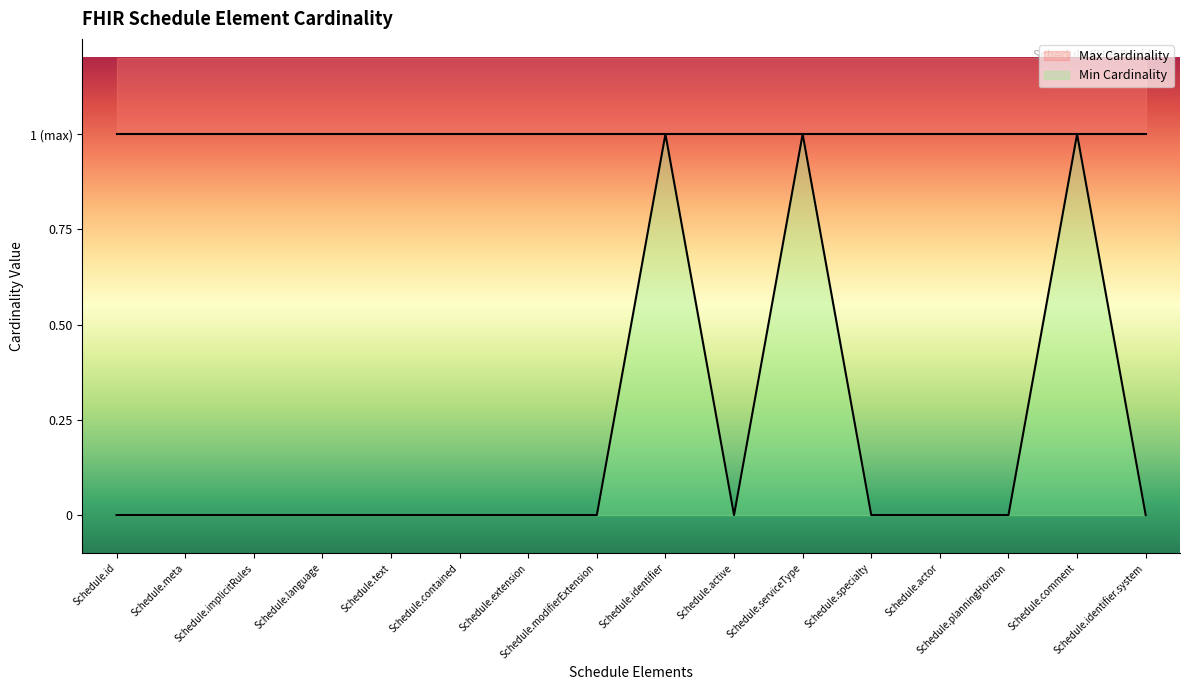

Does the chart have visible grid lines?

No